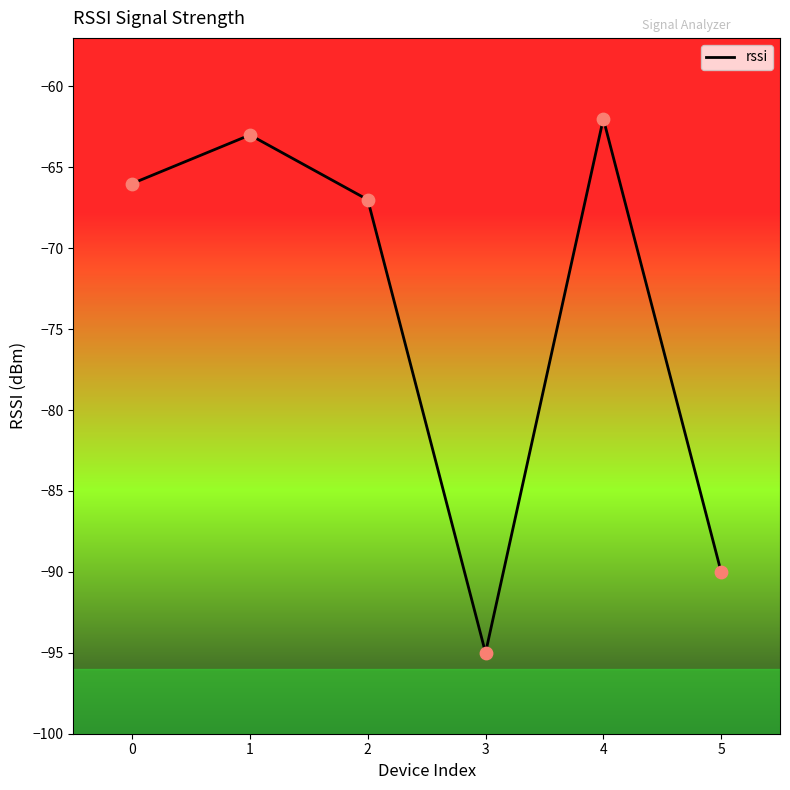

What is the change in value from 0 to 5?

-24